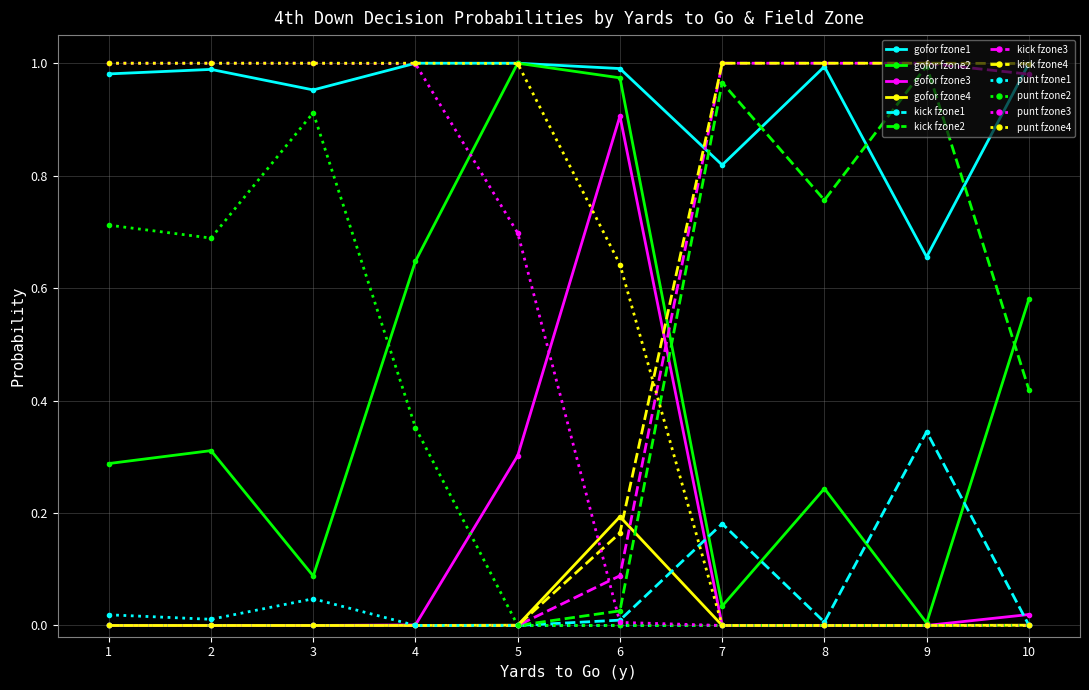

Is the value of punt fzone1 at 9 greater than the value of kick fzone3 at 9?

No